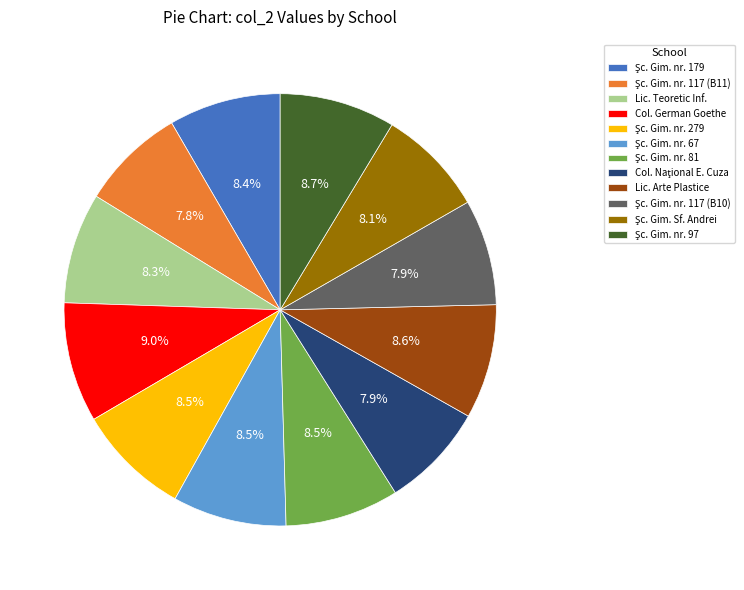

How many slices are in this pie chart?

12